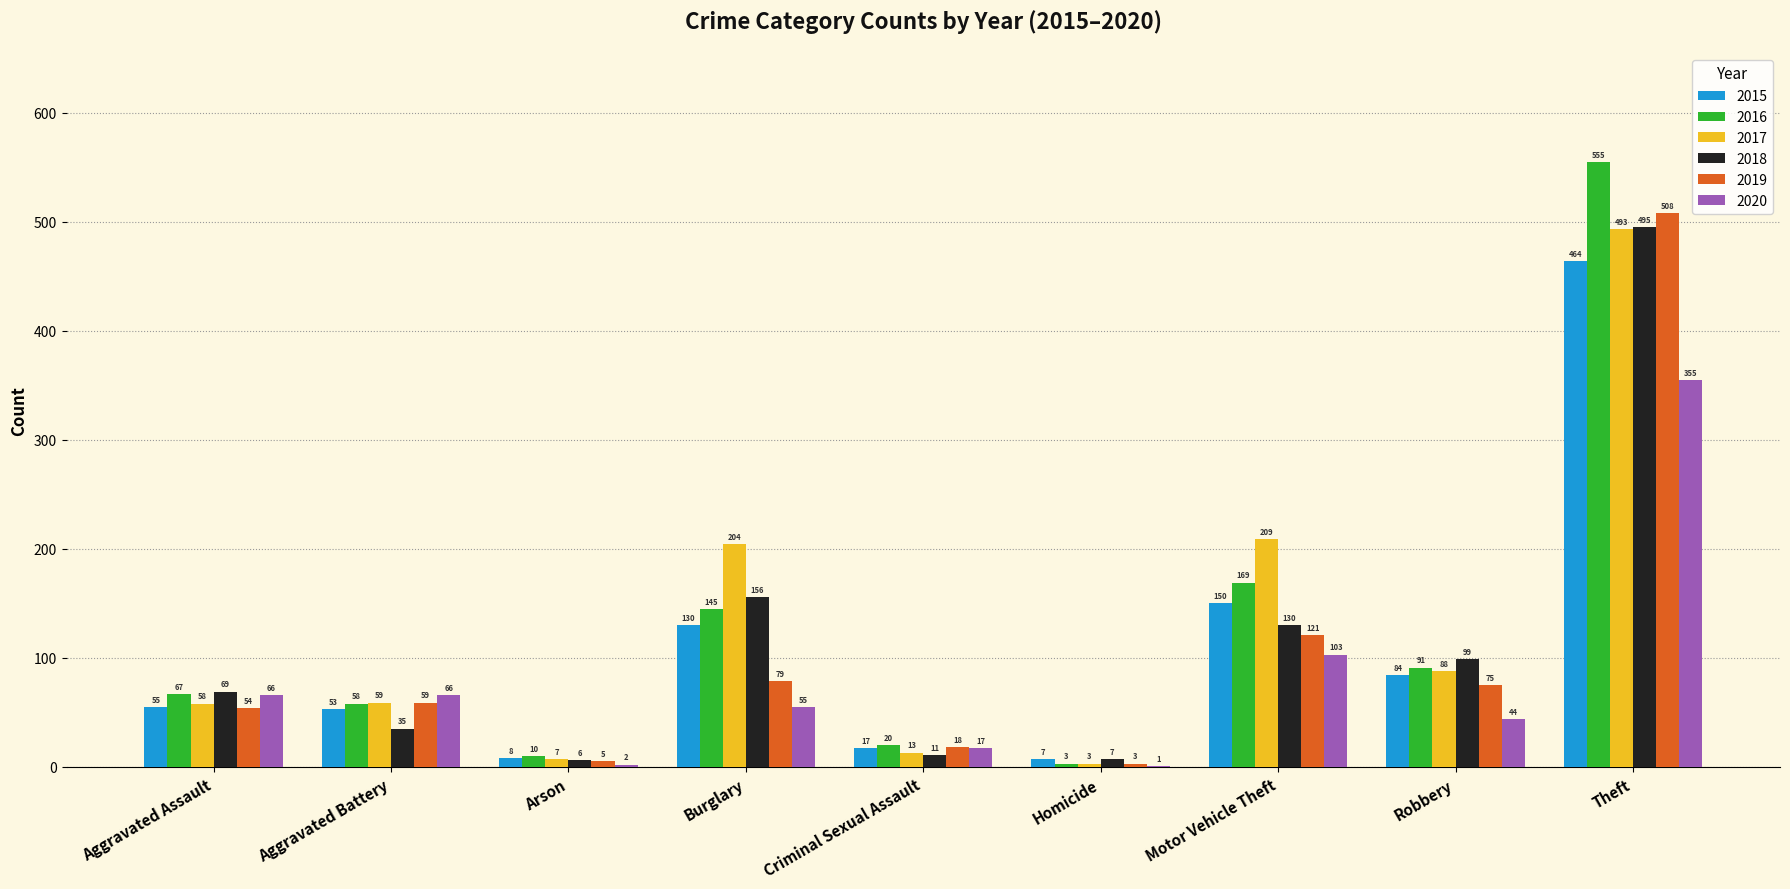

Reading left to right, extract all data points from this chart.

2015: 55	53	8	130	17	7	150	84	464
2016: 67	58	10	145	20	3	169	91	555
2017: 58	59	7	204	13	3	209	88	493
2018: 69	35	6	156	11	7	130	99	495
2019: 54	59	5	79	18	3	121	75	508
2020: 66	66	2	55	17	1	103	44	355